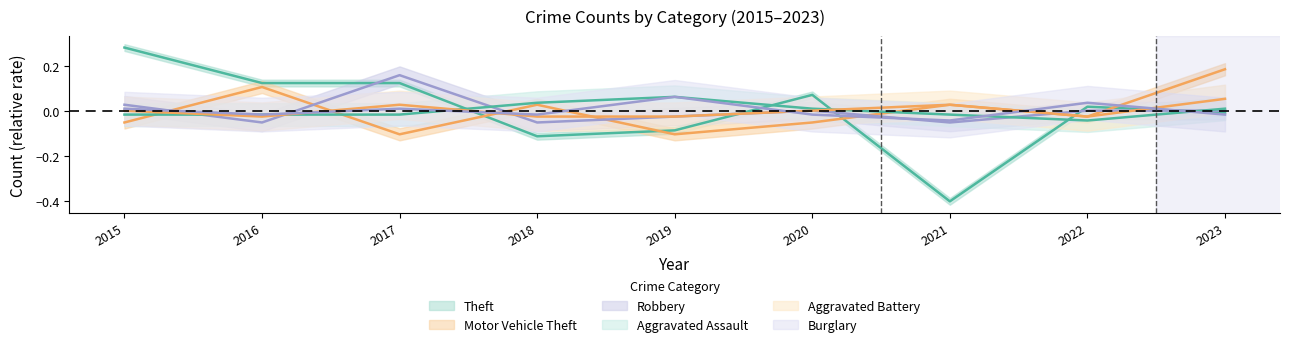

True or false: Robbery and Aggravated Assault cross at least once.

True